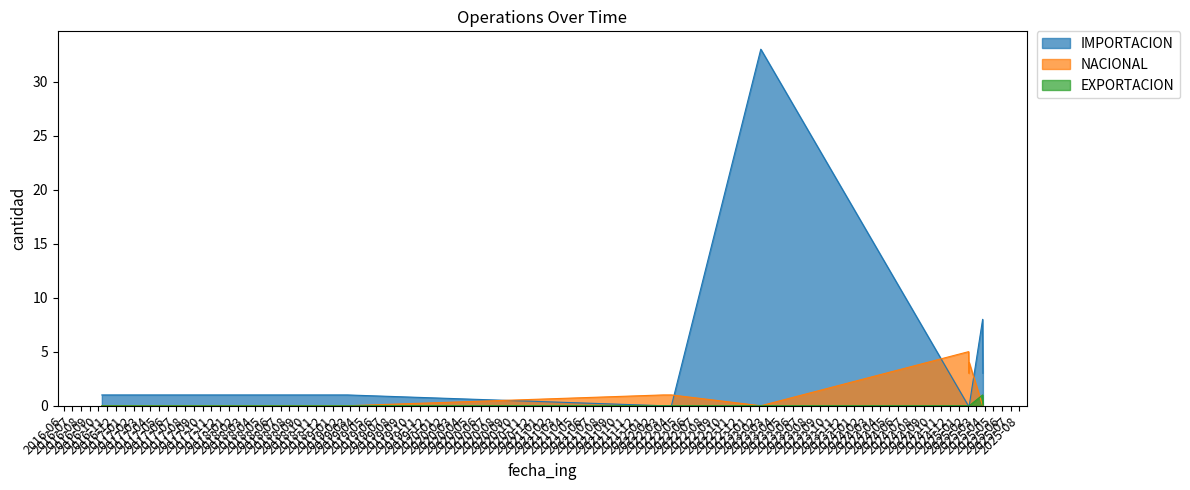

True or false: EXPORTACION has more than 0 interior local peaks.

True